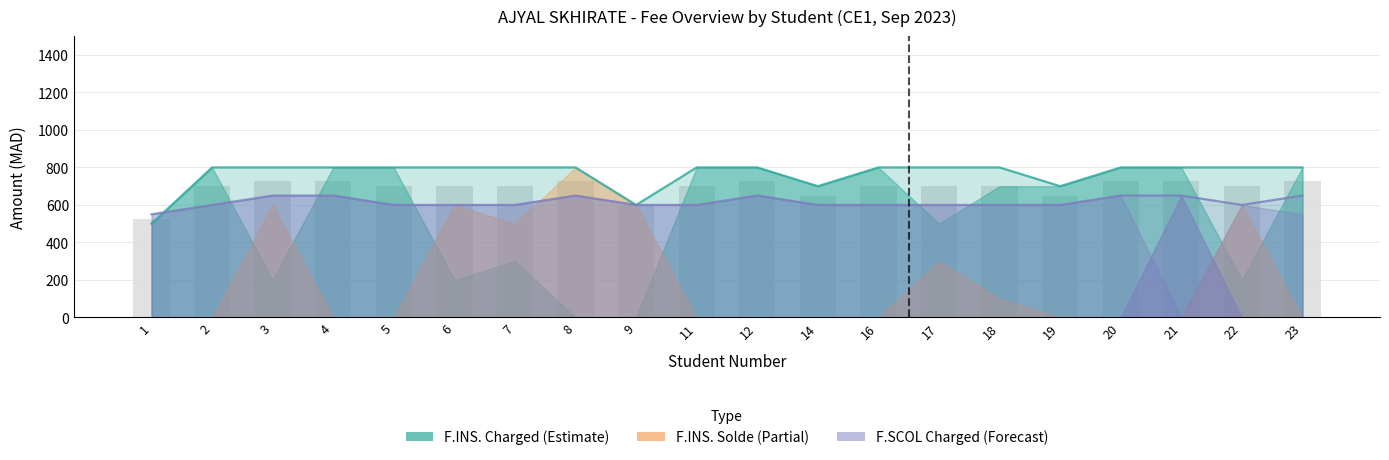

How many groups of bars are there?

20